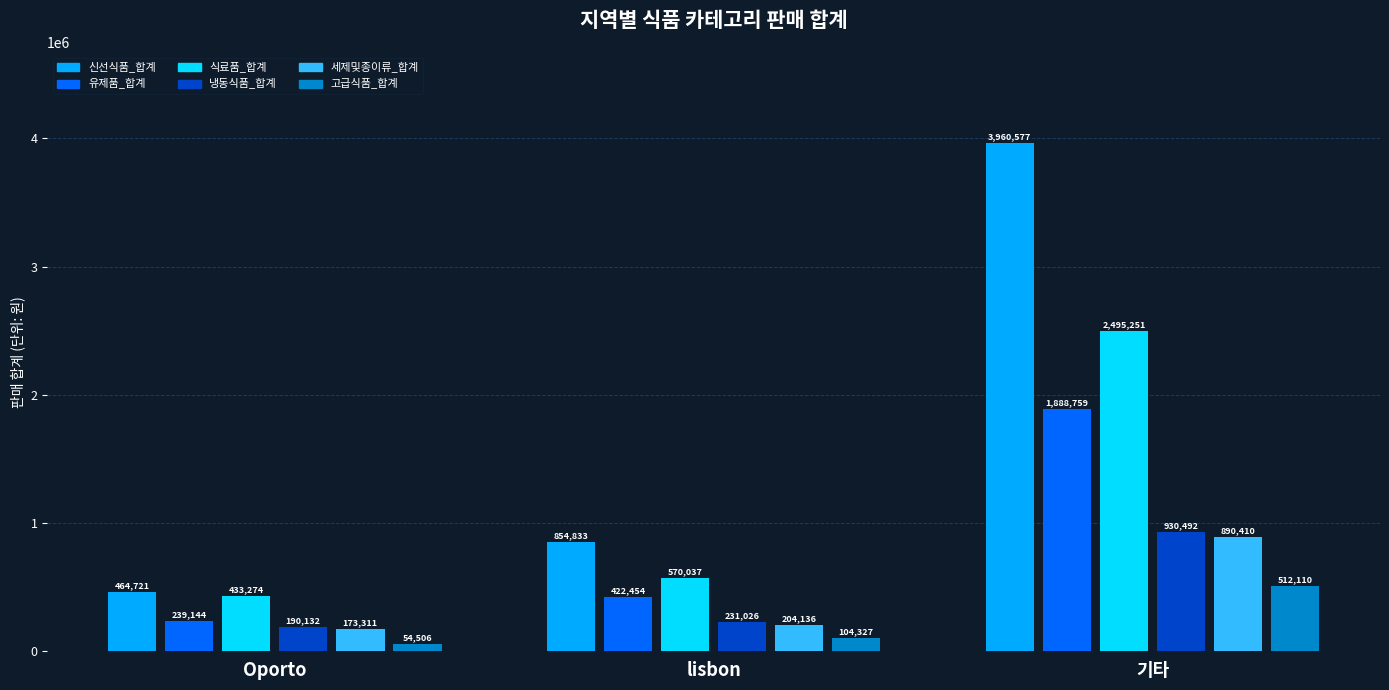

List the labels in order of 세제및종이류_합계 value, largest first.

기타, lisbon, Oporto